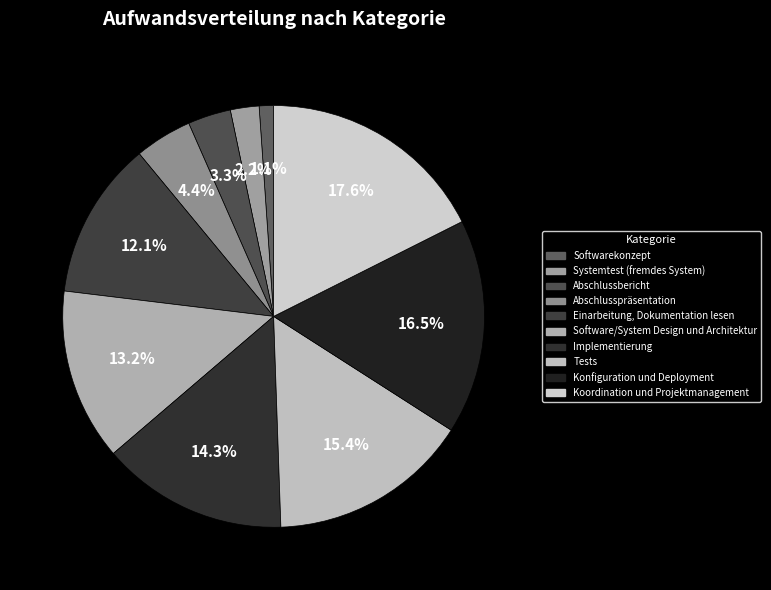

Do Koordination und Projektmanagement and Software/System Design und Architektur together represent more than half of the pie?

No